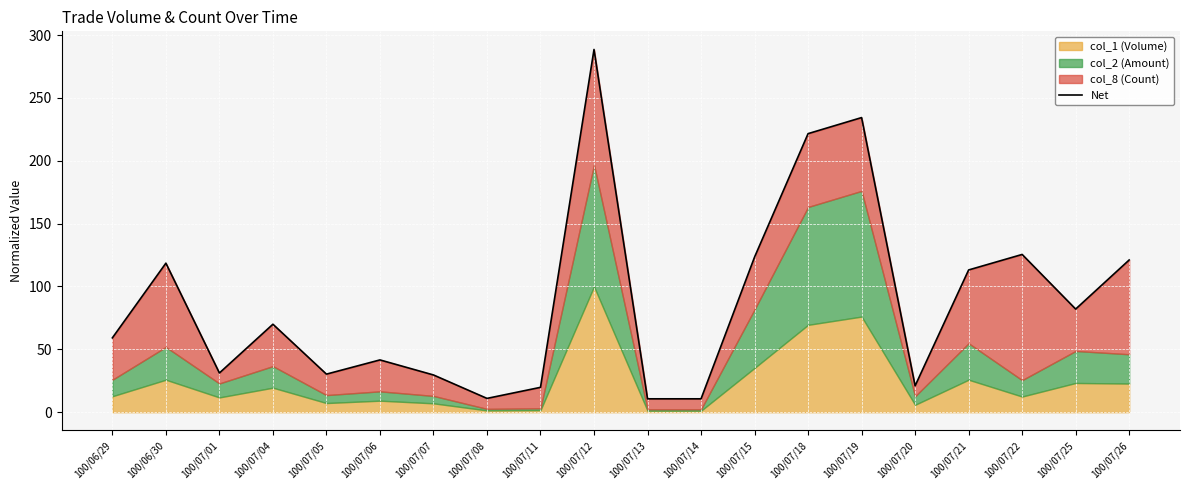

Reading right to left, list all the values displayed in this chart.

121.1	82.1	125.5	113.2	21.0	234.4	221.6	123.4	10.6	10.6	288.6	19.8	11.0	29.6	41.6	30.3	70.0	31.2	118.6	59.1